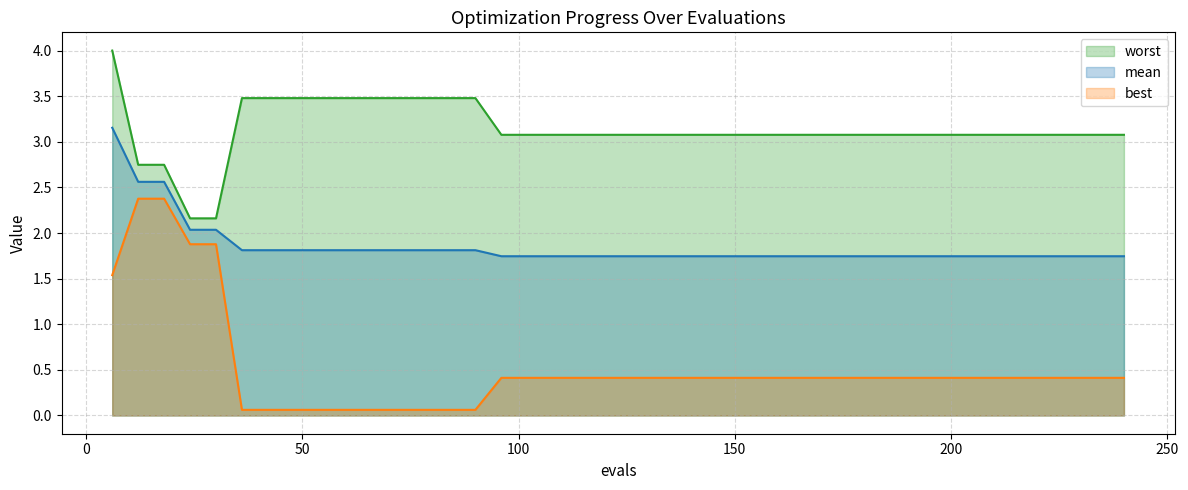

True or false: worst and mean intersect in this chart.

False